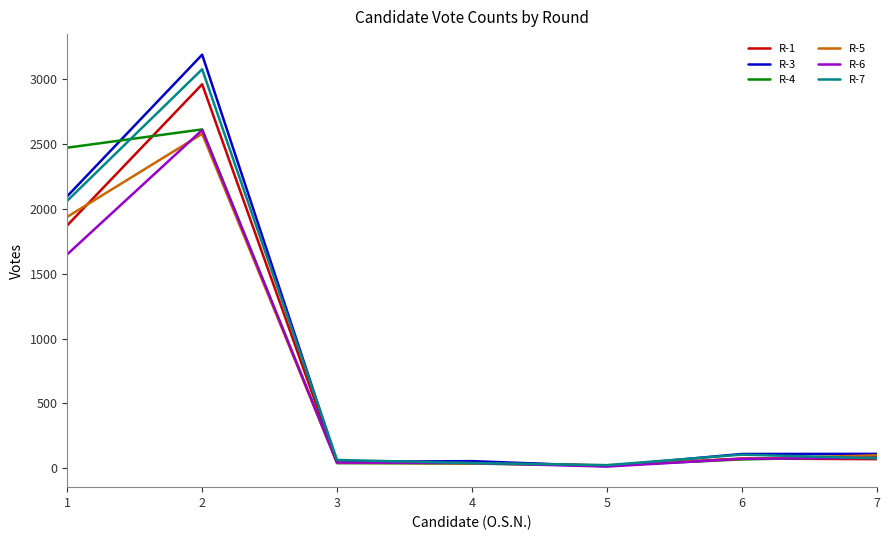

What is the greatest value displayed?

3189